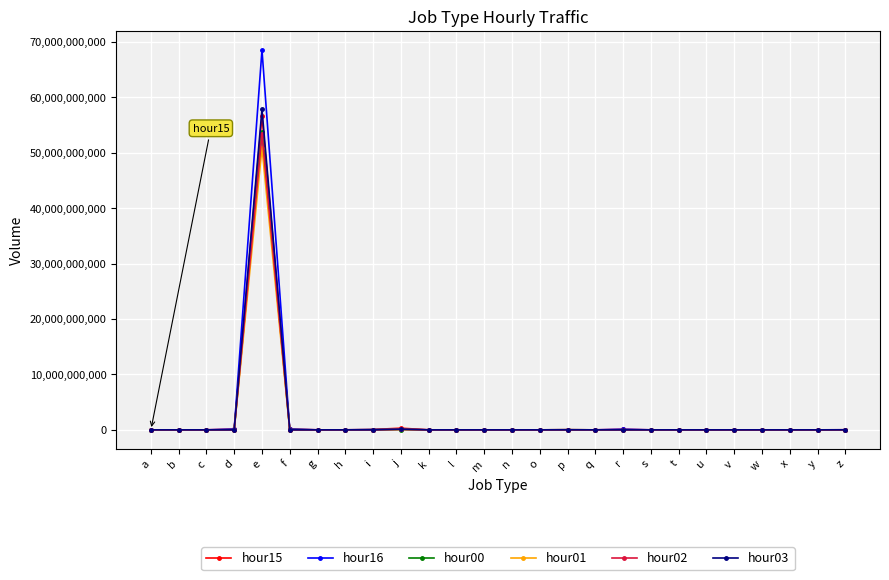

At which category is the sum across all series the highest?

e